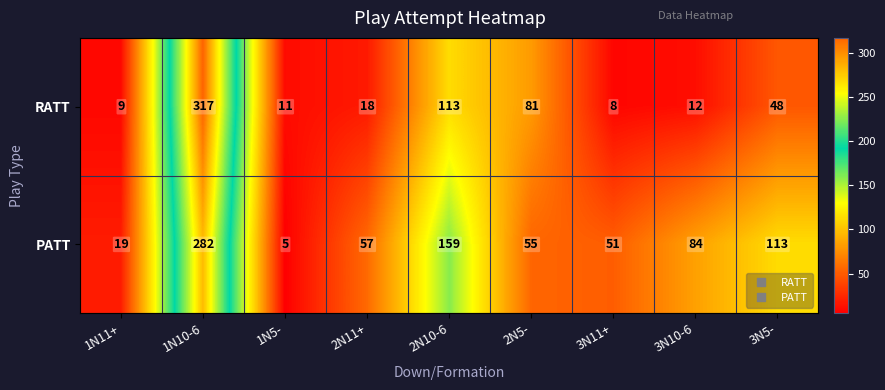

Between 1N5- and 2N5-, which series saw the biggest shift?

RATT